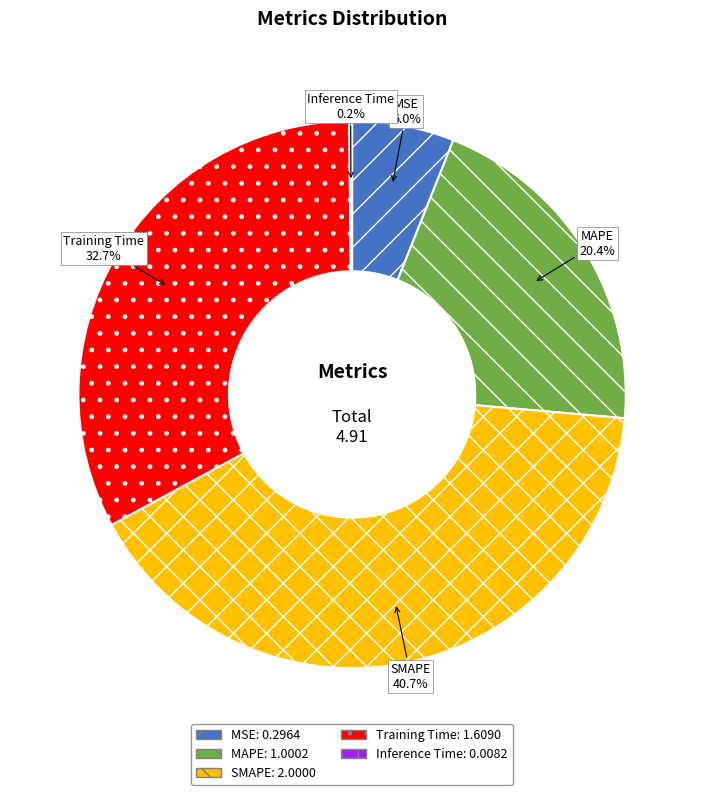

True or false: SMAPE accounts for 41% of the total.

True